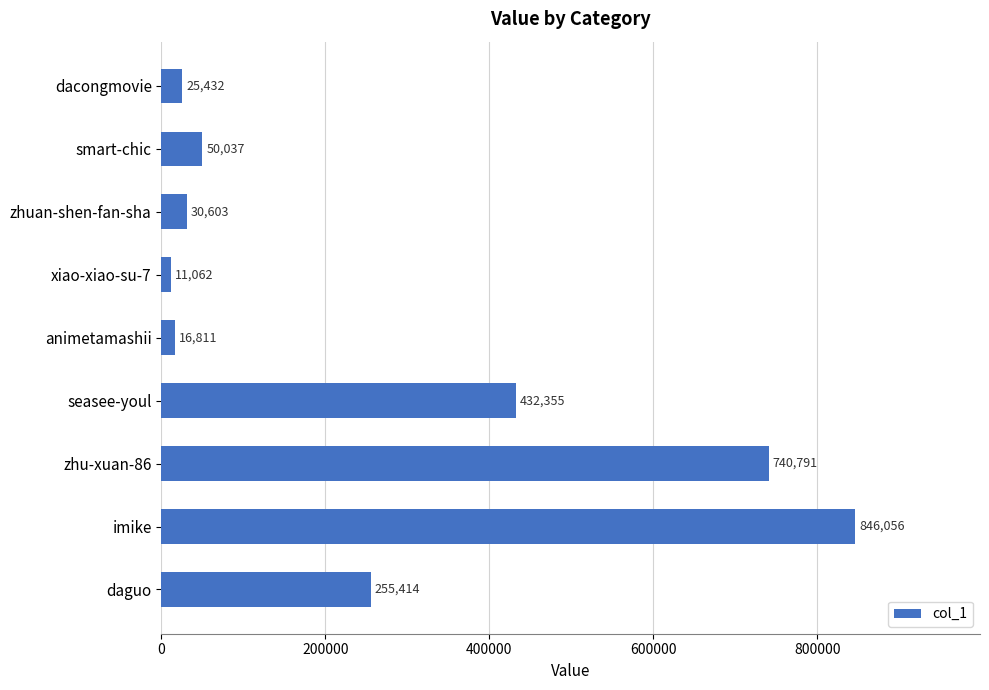

Which label corresponds to the smallest value in the chart?

xiao-xiao-su-7